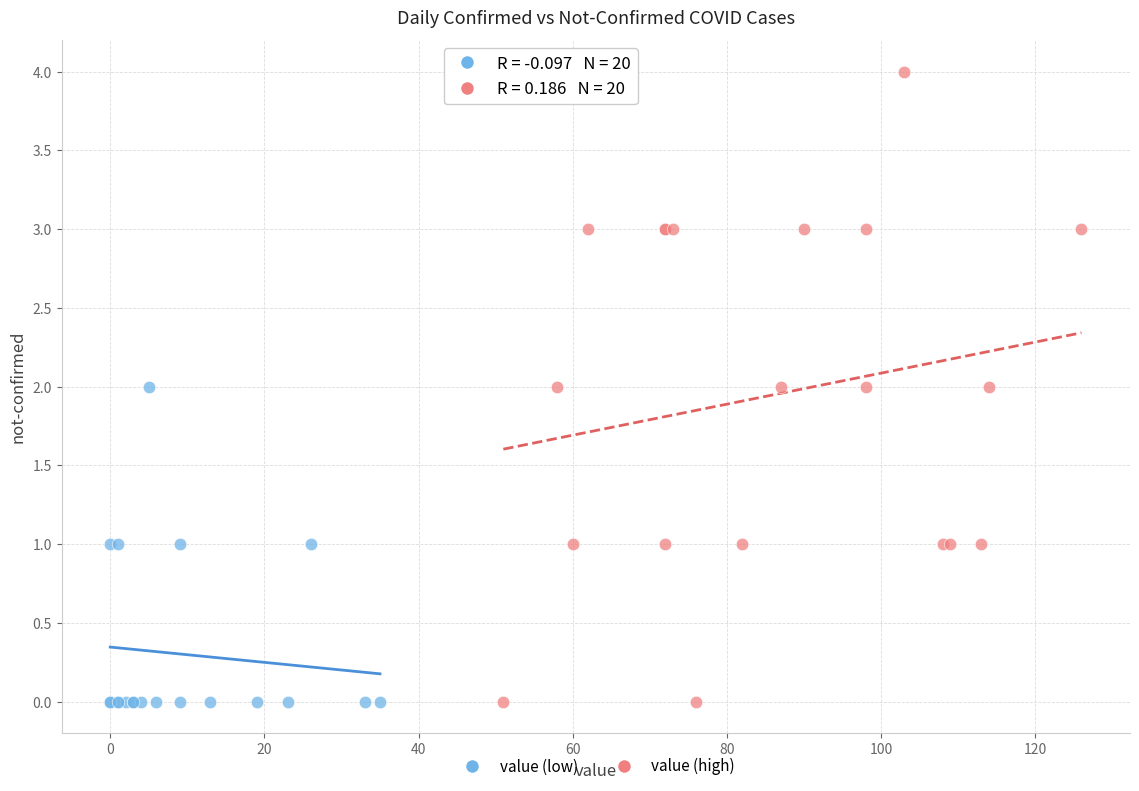

Which series has the widest spread of Y values?

value (high)